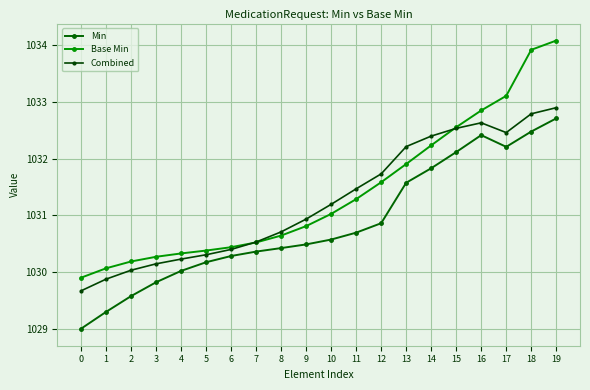

What is the spread (max minus min) of values at 1?

0.8